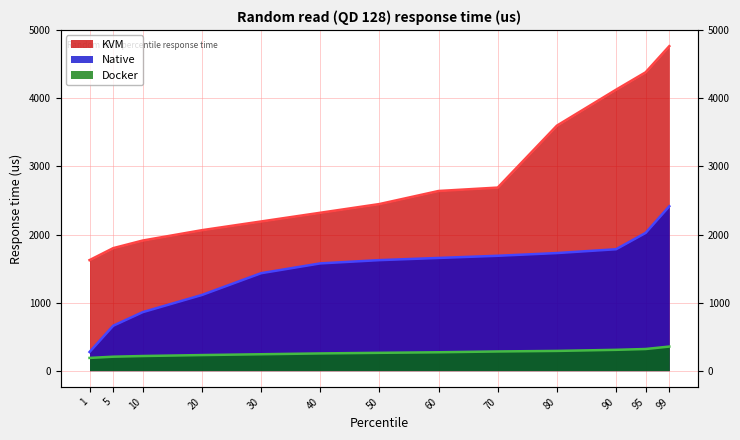

Which has a higher value, 99 or 20?

99